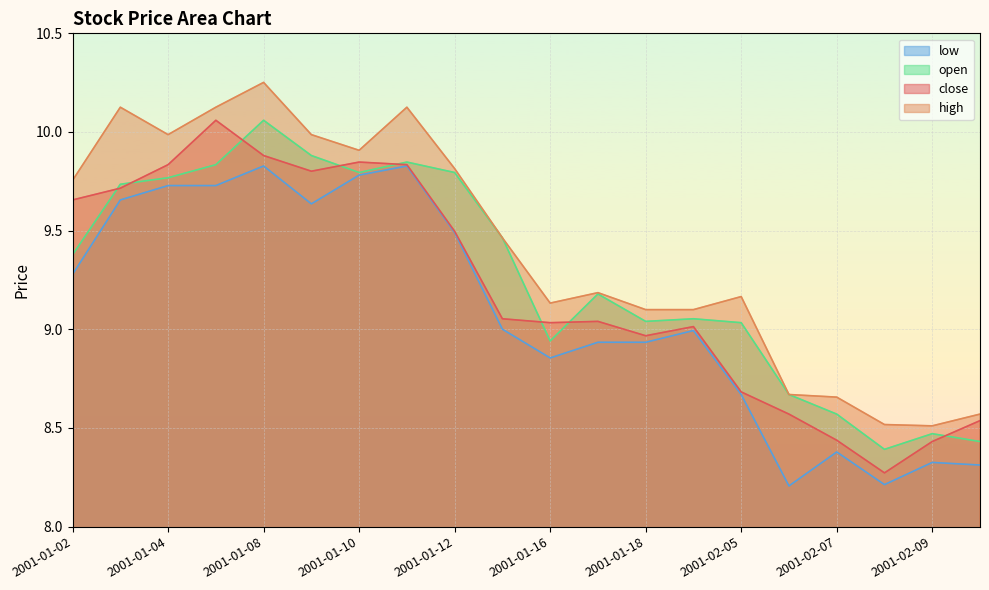

Reading left to right, transcribe all the data shown in this chart.

close: 2001-01-02=9.7	2001-01-03=9.7	2001-01-04=9.8	2001-01-05=10.1	2001-01-08=9.9	2001-01-09=9.8	2001-01-10=9.8	2001-01-11=9.8	2001-01-12=9.5	2001-01-15=9.1	2001-01-16=9.0	2001-01-17=9.0	2001-01-18=9.0	2001-01-19=9.0	2001-02-05=8.7	2001-02-06=8.6	2001-02-07=8.4	2001-02-08=8.3	2001-02-09=8.4	2001-02-12=8.5
high: 2001-01-02=9.8	2001-01-03=10.1	2001-01-04=10.0	2001-01-05=10.1	2001-01-08=10.3	2001-01-09=10.0	2001-01-10=9.9	2001-01-11=10.1	2001-01-12=9.8	2001-01-15=9.5	2001-01-16=9.1	2001-01-17=9.2	2001-01-18=9.1	2001-01-19=9.1	2001-02-05=9.2	2001-02-06=8.7	2001-02-07=8.7	2001-02-08=8.5	2001-02-09=8.5	2001-02-12=8.6
low: 2001-01-02=9.3	2001-01-03=9.7	2001-01-04=9.7	2001-01-05=9.7	2001-01-08=9.8	2001-01-09=9.6	2001-01-10=9.8	2001-01-11=9.8	2001-01-12=9.5	2001-01-15=9.0	2001-01-16=8.9	2001-01-17=8.9	2001-01-18=8.9	2001-01-19=9.0	2001-02-05=8.7	2001-02-06=8.2	2001-02-07=8.4	2001-02-08=8.2	2001-02-09=8.3	2001-02-12=8.3
open: 2001-01-02=9.4	2001-01-03=9.7	2001-01-04=9.8	2001-01-05=9.8	2001-01-08=10.1	2001-01-09=9.9	2001-01-10=9.8	2001-01-11=9.8	2001-01-12=9.8	2001-01-15=9.5	2001-01-16=8.9	2001-01-17=9.2	2001-01-18=9.0	2001-01-19=9.1	2001-02-05=9.0	2001-02-06=8.7	2001-02-07=8.6	2001-02-08=8.4	2001-02-09=8.5	2001-02-12=8.4